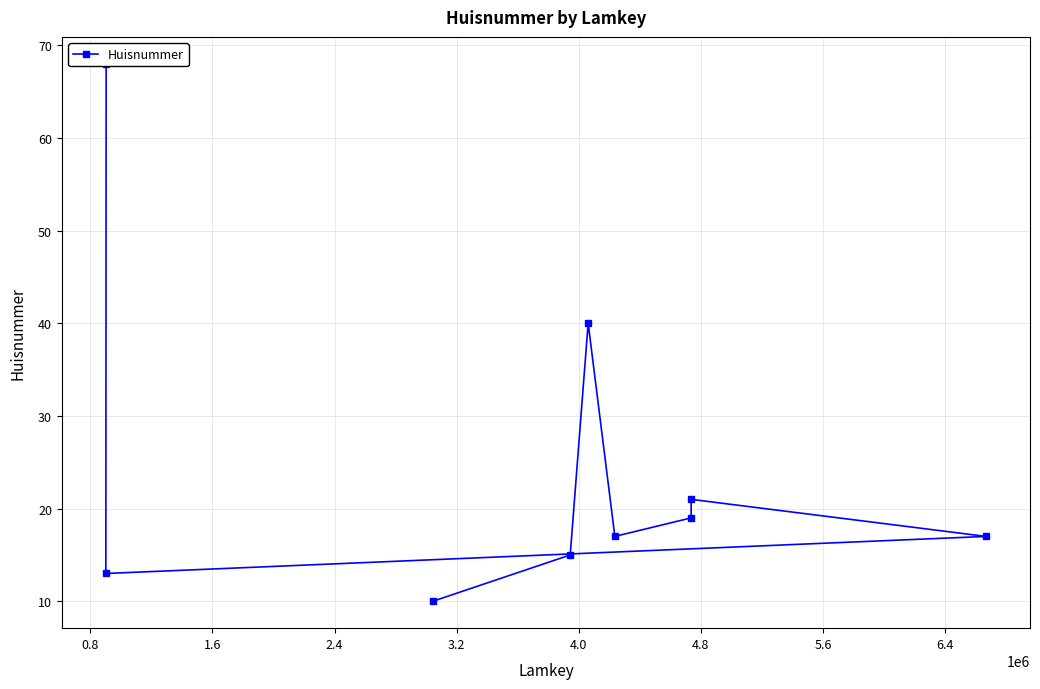

How many data points does each series have?

9